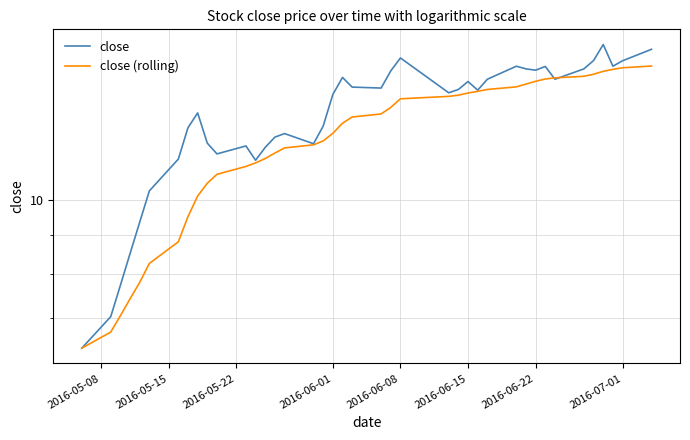

What is the value of the close point at the 4th from the left?

8.5